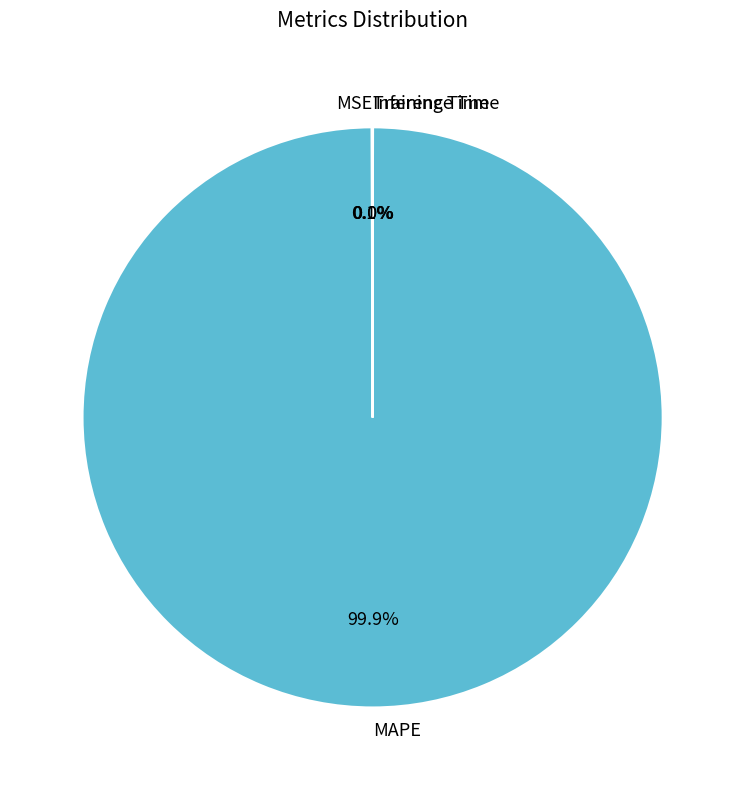

To the nearest percent, what percentage of the pie is MAPE?

100%